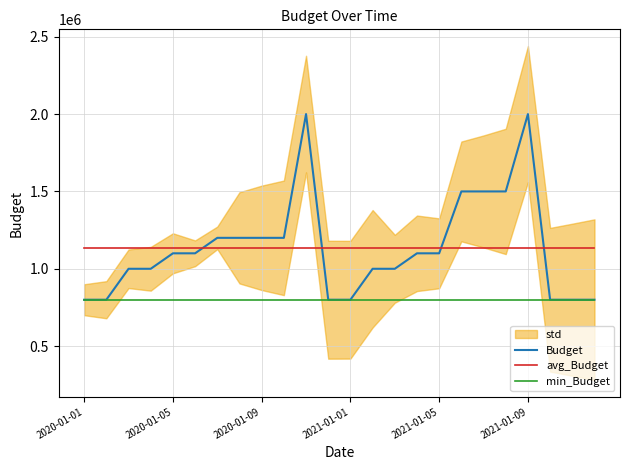

The value of Budget at 7 is 1200000. True or false?

True